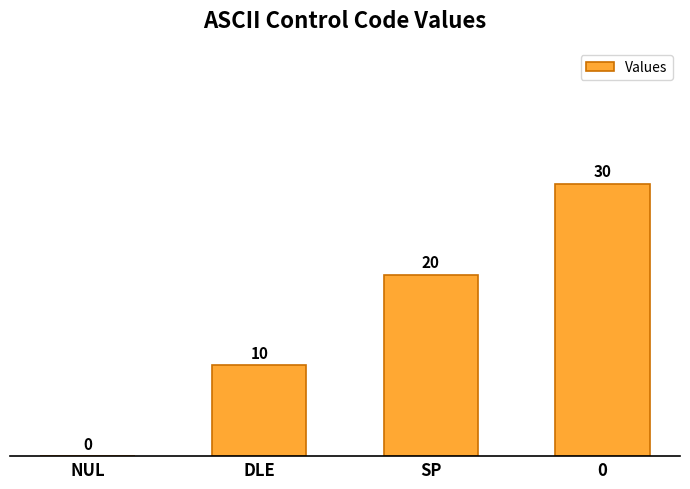

What is the sum of the values at DLE and 0?

40